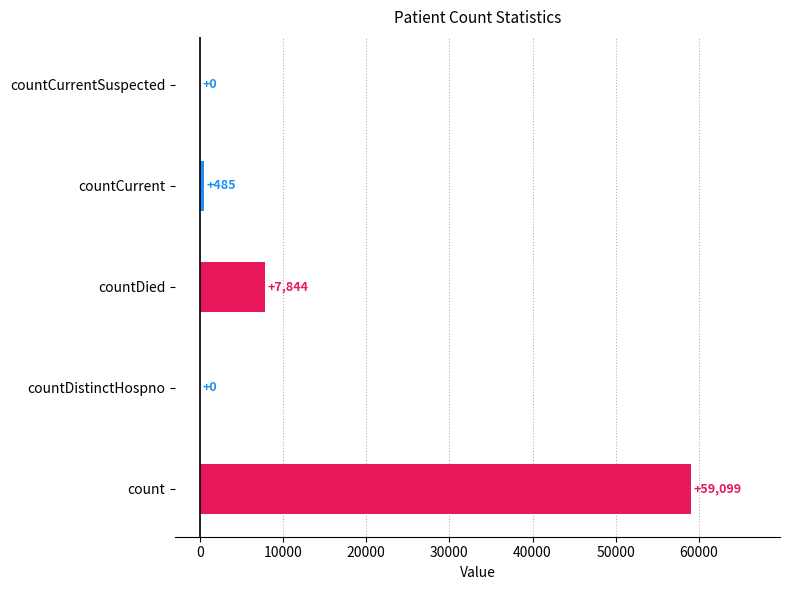

Are the bars horizontal?

Yes